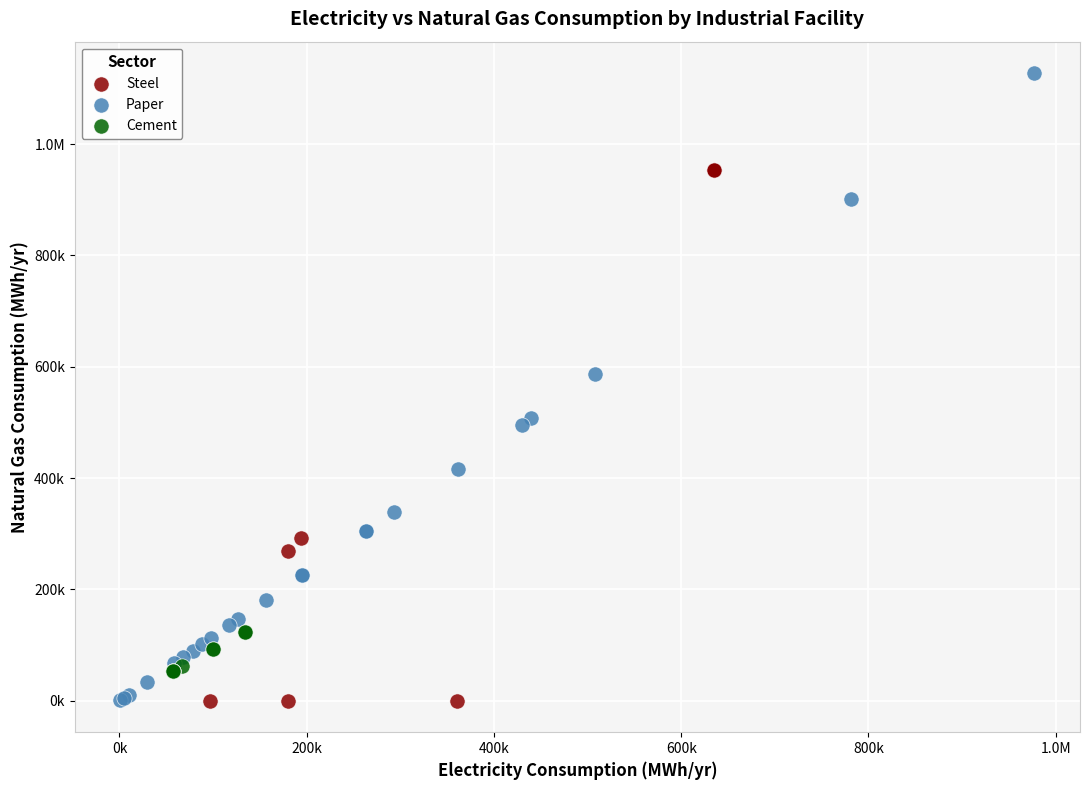

What are all the series names shown in the legend?

Steel, Paper, Cement